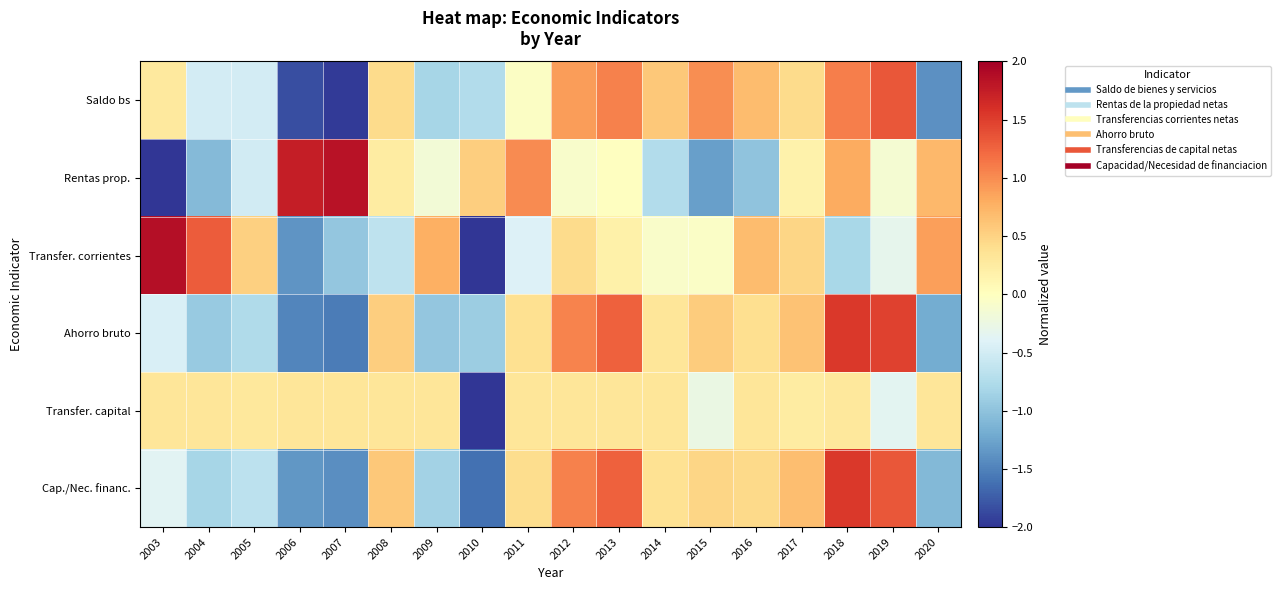

What is the smallest value displayed?

-4.0